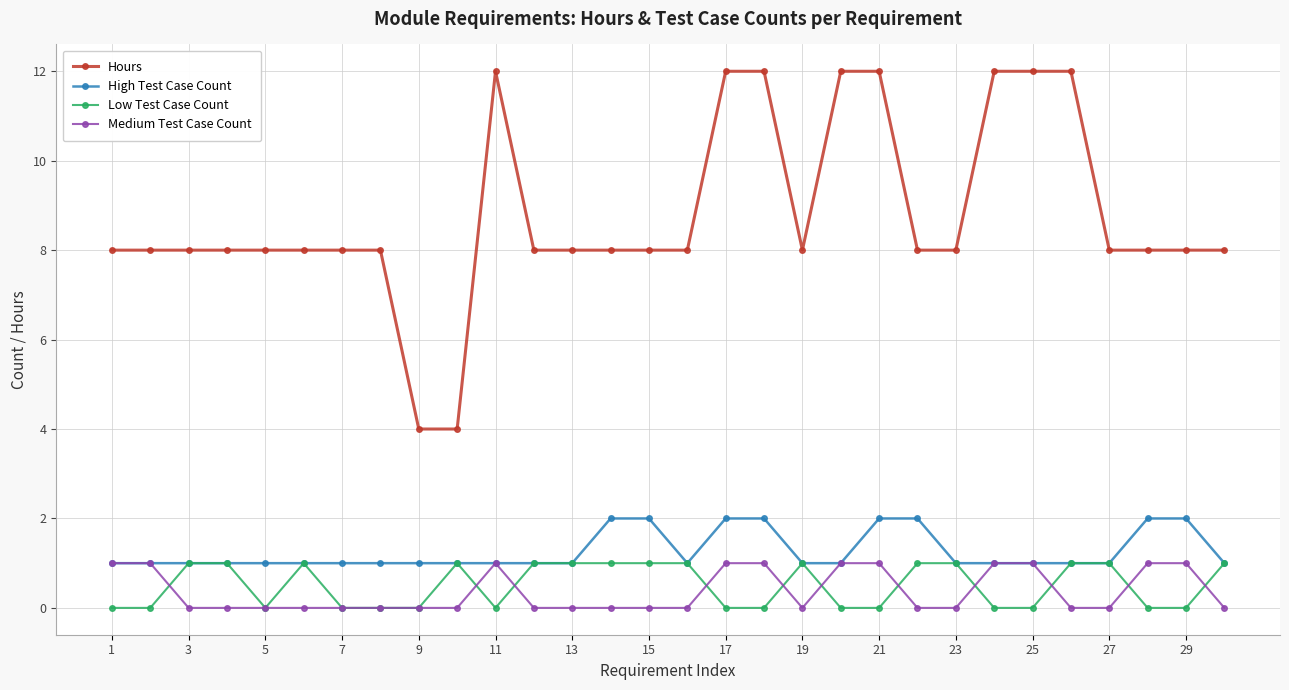

What is the minimum value for Hours?

4